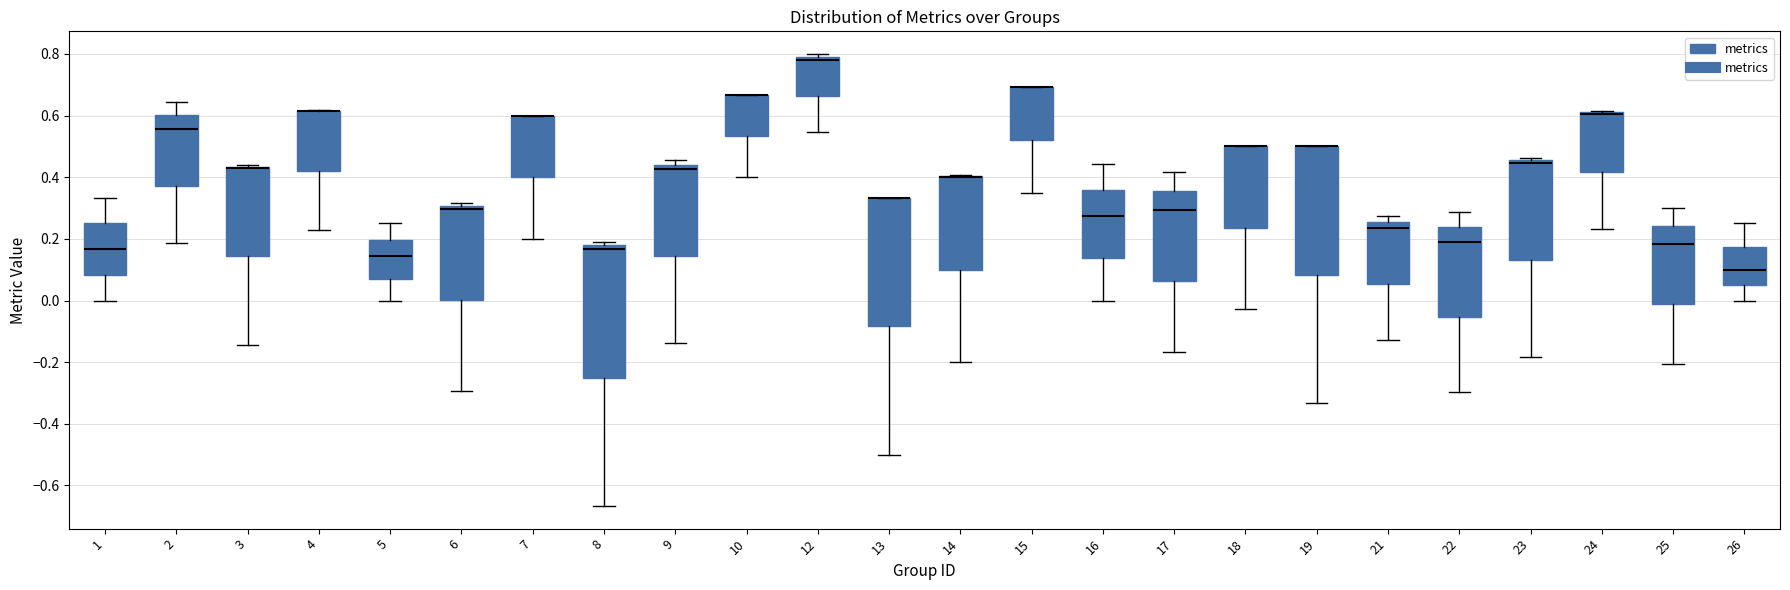

Reading left to right, transcribe this box plot: for each box, give where its median line is, the range the box spans, and where its two whiskers end, as read against the y-axis. The values are not printed on the chart, so give them approximately, as read against the axis.

1: median 0.16, box 0.08 to 0.26, whiskers 0.00 to 0.34
2: median 0.56, box 0.38 to 0.60, whiskers 0.18 to 0.64
3: median 0.42 (drawn on the box's upper edge), box 0.14 to 0.44, whiskers -0.14 to 0.44
4: median 0.62 (drawn on the box's upper edge), box 0.42 to 0.62, whiskers 0.22 to 0.62
5: median 0.14, box 0.08 to 0.20, whiskers 0.00 to 0.26
6: median 0.30 (just below the box's upper edge), box 0.00 to 0.30, whiskers -0.30 to 0.32
7: median 0.60 (drawn on the box's upper edge), box 0.40 to 0.60, whiskers 0.20 to 0.60
8: median 0.16, box -0.24 to 0.18, whiskers -0.66 to 0.20
9: median 0.42, box 0.14 to 0.44, whiskers -0.14 to 0.46
10: median 0.66 (drawn on the box's upper edge), box 0.54 to 0.66, whiskers 0.40 to 0.66
12: median 0.78, box 0.66 to 0.80, whiskers 0.54 to 0.80 (just above the box's upper edge)
13: median 0.34 (drawn on the box's upper edge), box -0.08 to 0.34, whiskers -0.50 to 0.34
14: median 0.40 (drawn on the box's upper edge), box 0.10 to 0.40, whiskers -0.20 to 0.40
15: median 0.70 (drawn on the box's upper edge), box 0.52 to 0.70, whiskers 0.36 to 0.70
16: median 0.28, box 0.14 to 0.36, whiskers 0.00 to 0.44
17: median 0.30, box 0.06 to 0.36, whiskers -0.16 to 0.42
18: median 0.50 (drawn on the box's upper edge), box 0.24 to 0.50, whiskers -0.02 to 0.50
19: median 0.50 (drawn on the box's upper edge), box 0.08 to 0.50, whiskers -0.34 to 0.50
21: median 0.24, box 0.06 to 0.26, whiskers -0.12 to 0.28
22: median 0.20, box -0.06 to 0.24, whiskers -0.30 to 0.28
23: median 0.44, box 0.14 to 0.46, whiskers -0.18 to 0.46 (just above the box's upper edge)
24: median 0.60 (drawn on the box's upper edge), box 0.42 to 0.62, whiskers 0.24 to 0.62
25: median 0.18, box -0.02 to 0.24, whiskers -0.20 to 0.30
26: median 0.10, box 0.06 to 0.18, whiskers 0.00 to 0.26